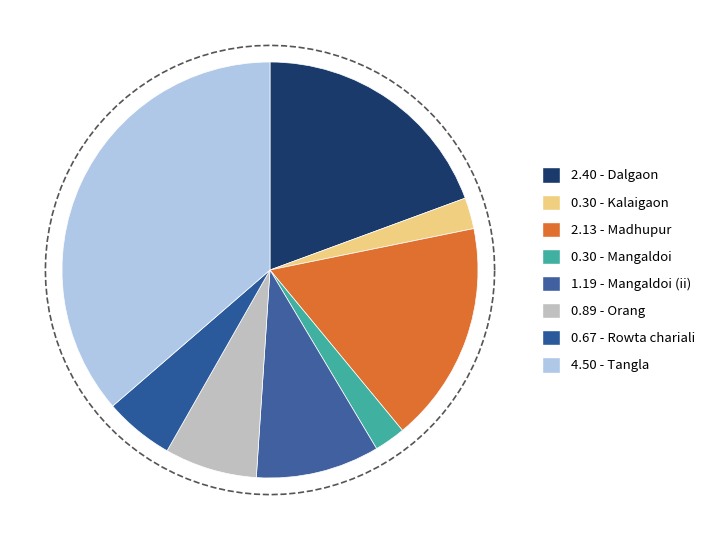

To the nearest percent, what is the average slice percentage?

13%